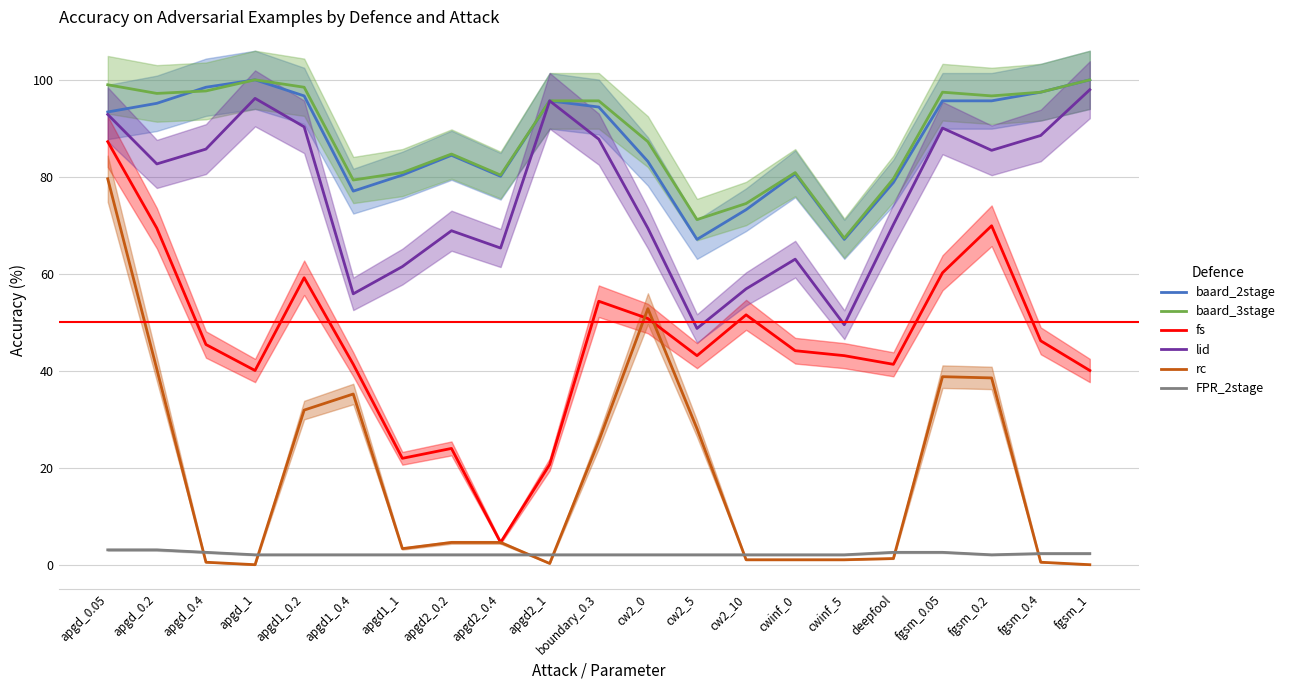

What is the difference between the second highest and second lowest values in the fs series?

49.2